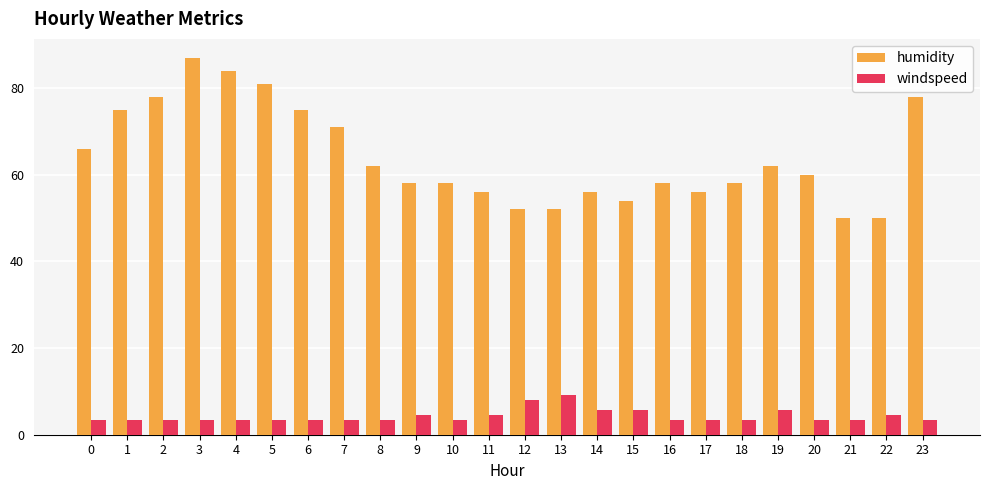

Reading right to left, transcribe all the data shown in this chart.

humidity: 78.0	50.0	50.0	60.0	62.0	58.0	56.0	58.0	54.0	56.0	52.0	52.0	56.0	58.0	58.0	62.0	71.0	75.0	81.0	84.0	87.0	78.0	75.0	66.0
windspeed: 3.5	4.6	3.5	3.5	5.8	3.5	3.5	3.5	5.8	5.8	9.2	8.1	4.6	3.5	4.6	3.5	3.5	3.5	3.5	3.5	3.5	3.5	3.5	3.5